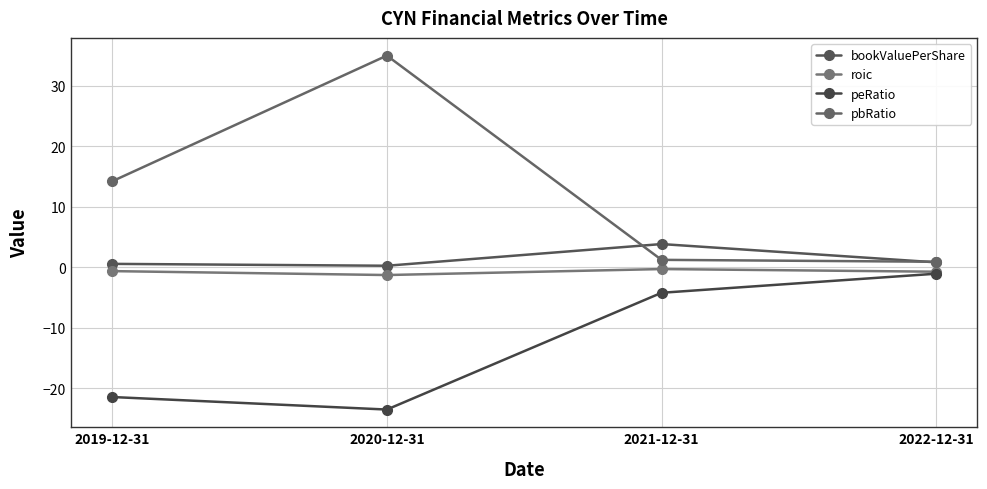

What is the highest value of the peRatio series?

-1.1